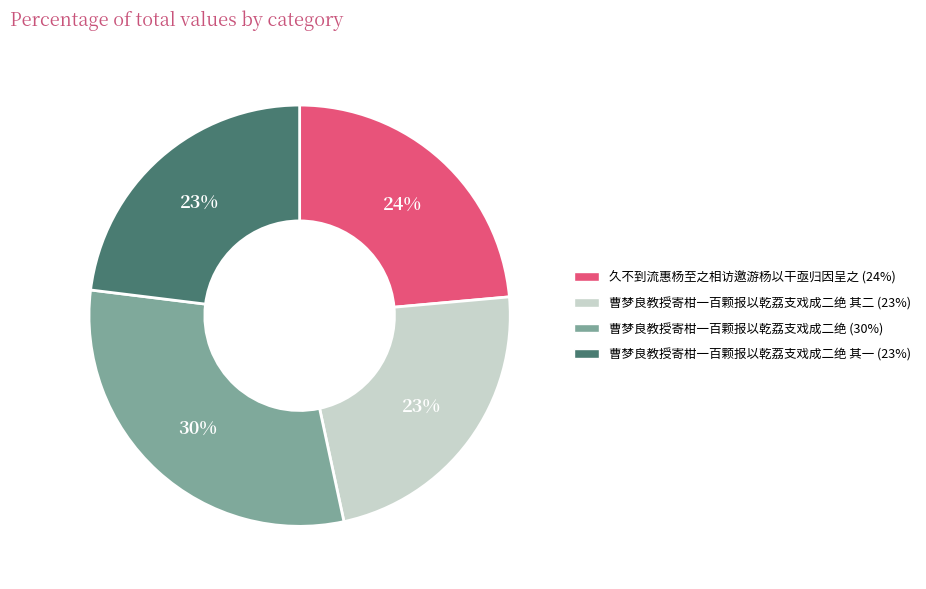

To the nearest percent, what is the difference between the largest and smallest slice percentages?

7%